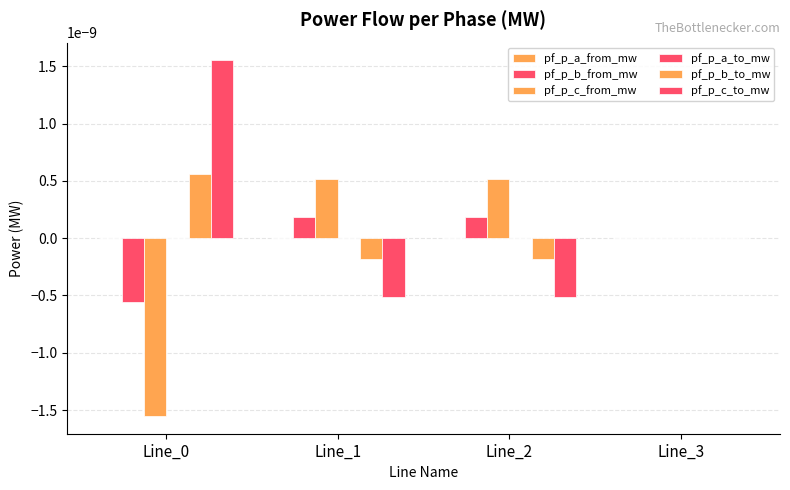

Is it true that pf_p_a_from_mw equals -0.0 at Line_2?

True